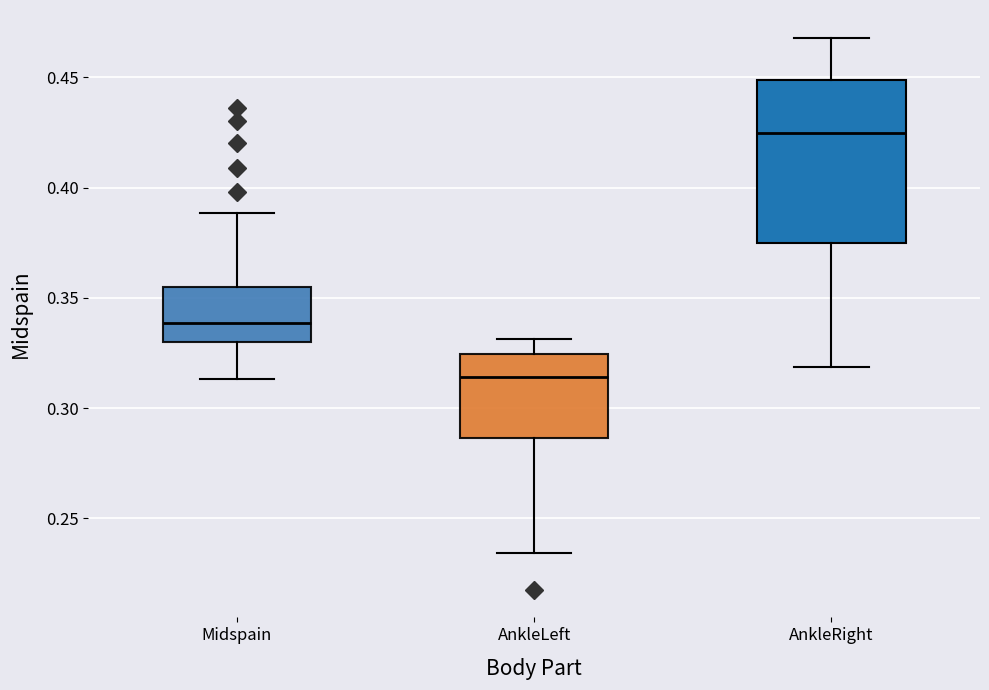

Reading left to right, transcribe this box plot: for each box, give where its median line is, the range the box spans, and where its two whiskers end, as read against the y-axis. The values are not printed on the chart, so give them approximately, as read against the axis.

Midspain: median 0.340, box 0.330 to 0.355, whiskers 0.315 to 0.390
AnkleLeft: median 0.315, box 0.285 to 0.325, whiskers 0.235 to 0.330
AnkleRight: median 0.425, box 0.375 to 0.450, whiskers 0.320 to 0.470